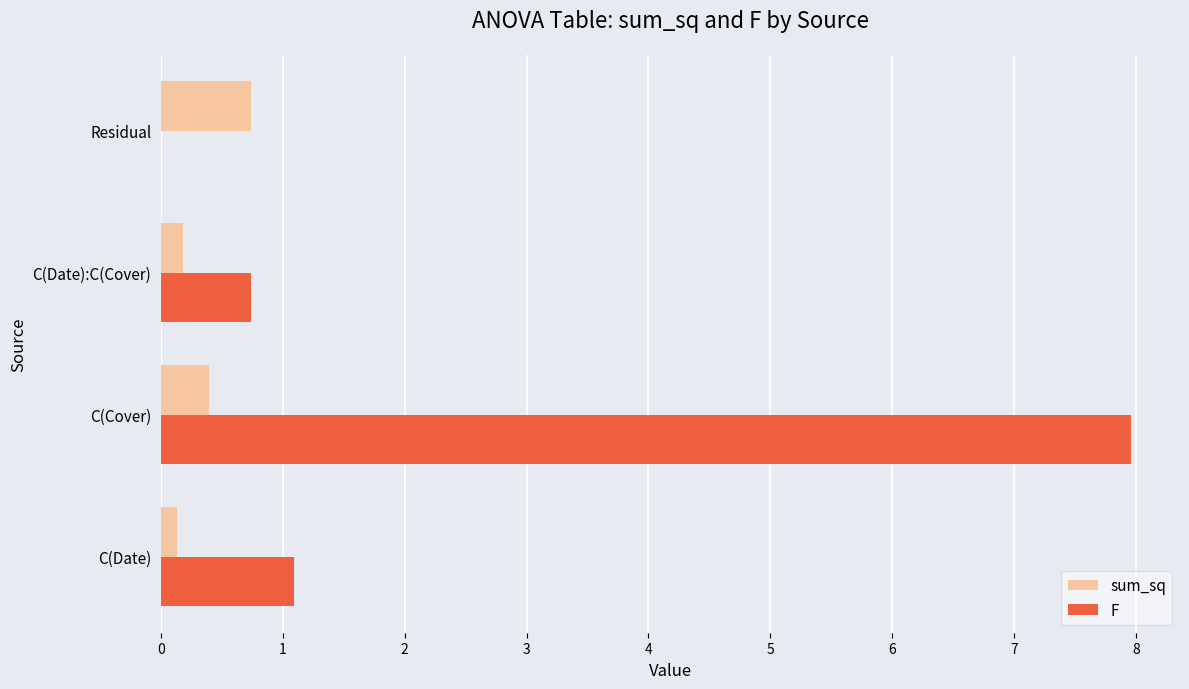

What are all the series names shown in the legend?

sum_sq, F